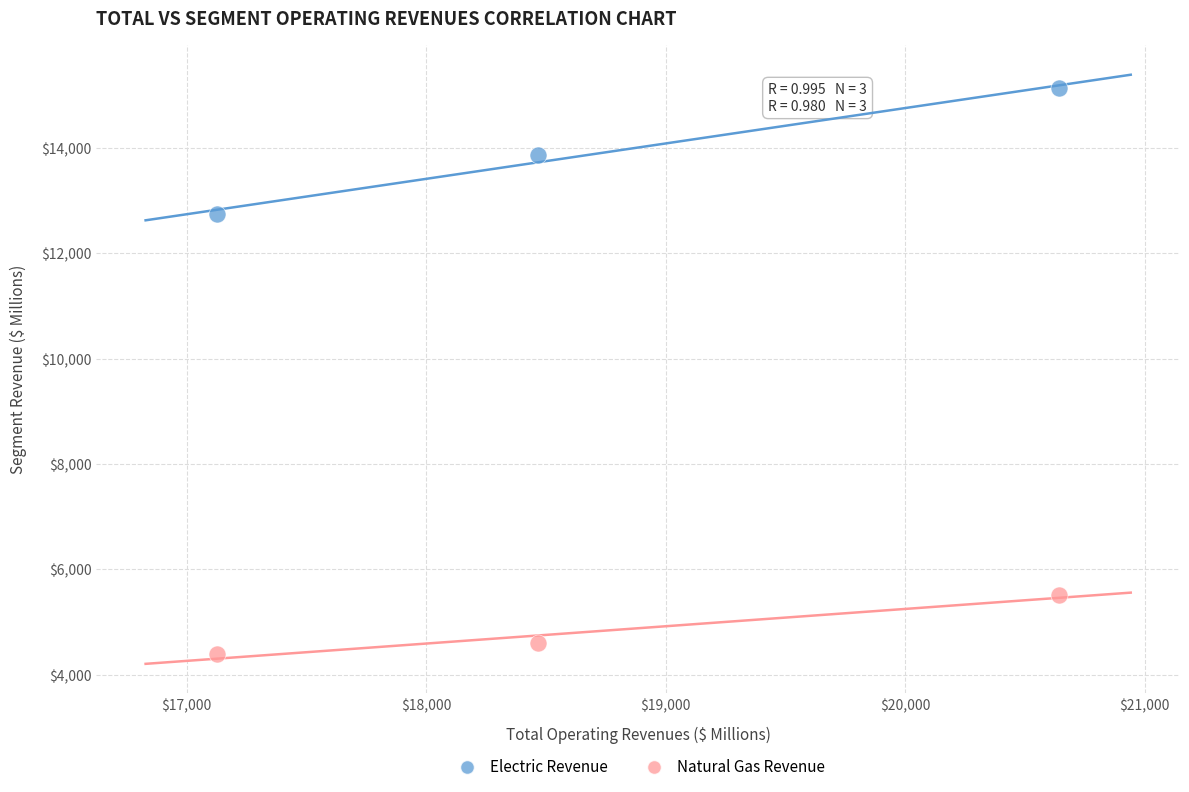

Which series has the widest spread of Y values?

Electric Revenue